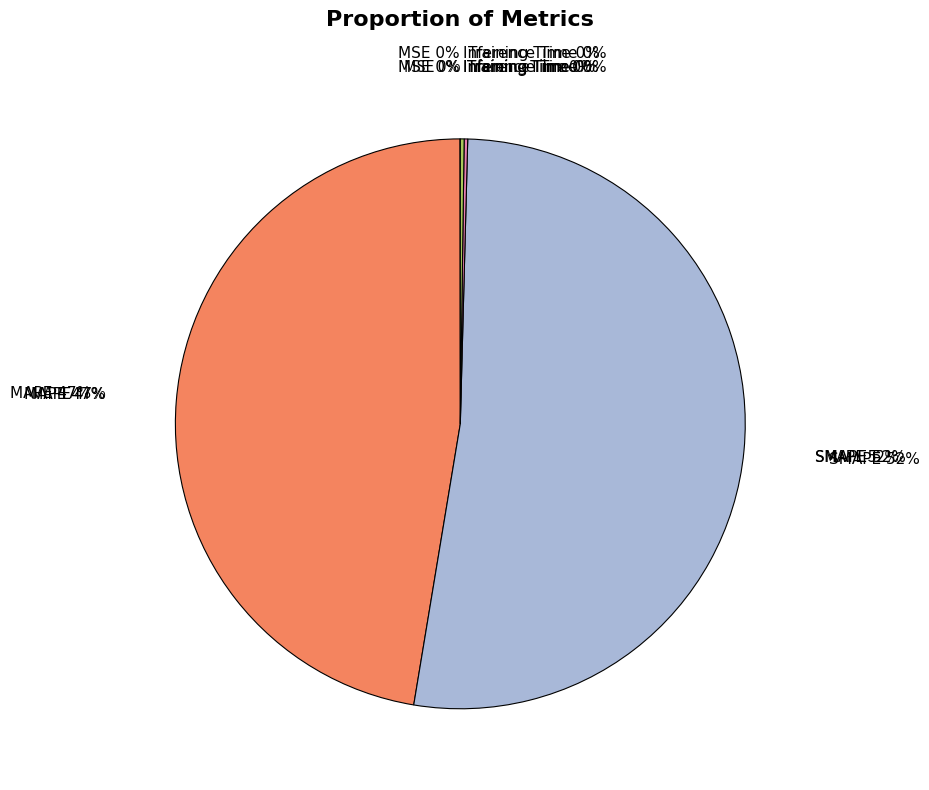

How many segments does this pie chart have?

5